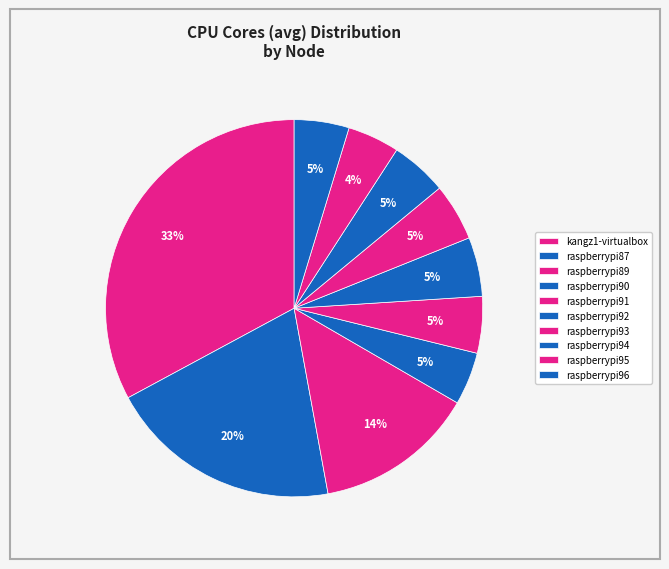

Rank the categories by value from highest to lowest.

kangz1-virtualbox, raspberrypi87, raspberrypi89, raspberrypi92, raspberrypi93, raspberrypi94, raspberrypi91, raspberrypi96, raspberrypi90, raspberrypi95